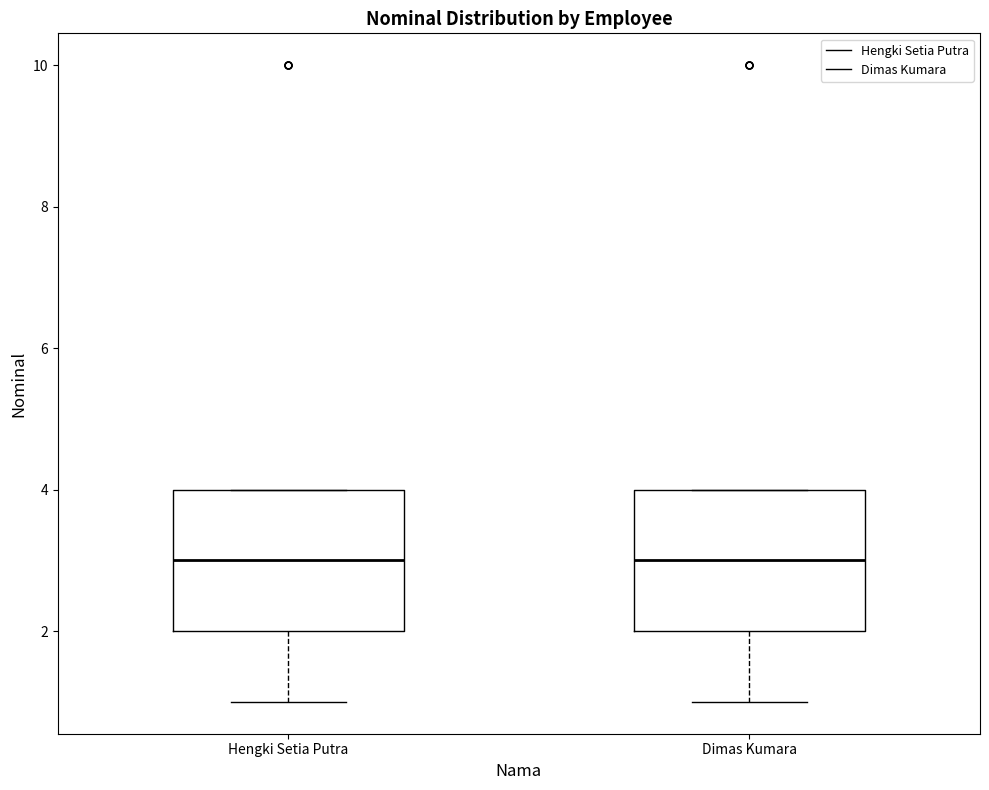

Reading left to right, transcribe this box plot: for each box, give where its median line is, the range the box spans, and where its two whiskers end, as read against the y-axis. The values are not printed on the chart, so give them approximately, as read against the axis.

Hengki Setia Putra: median 3, box 2 to 4, whiskers 1 to 4
Dimas Kumara: median 3, box 2 to 4, whiskers 1 to 4